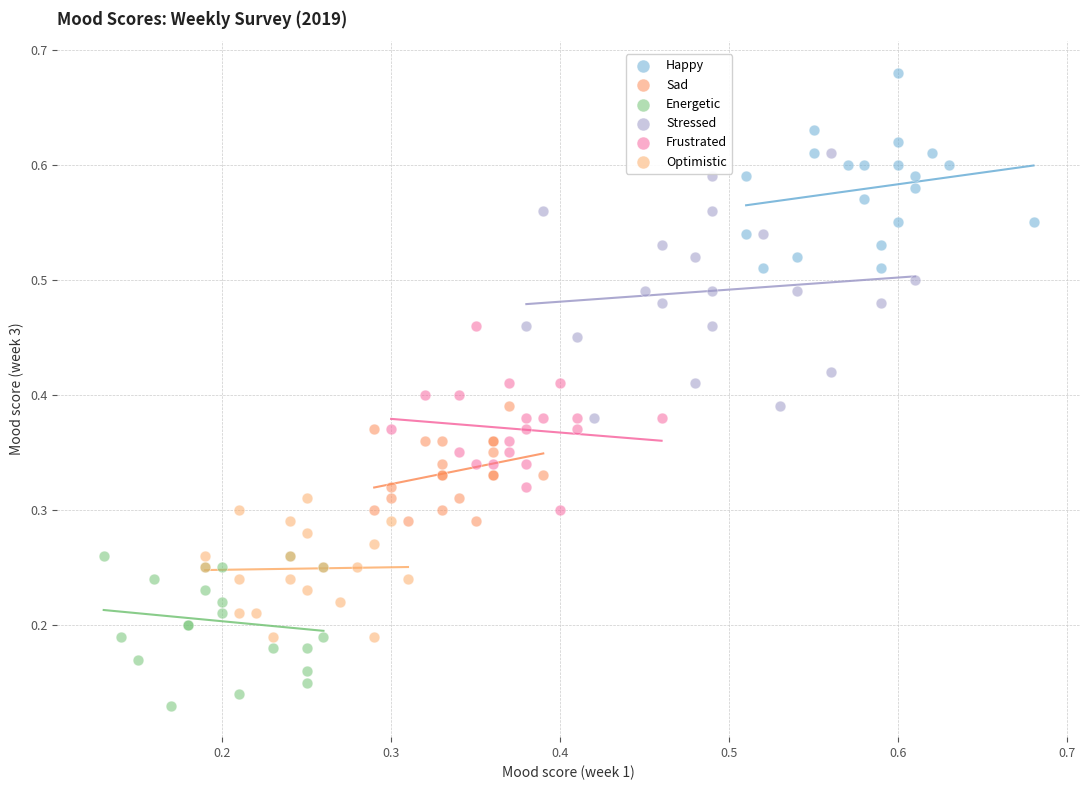

Which series has the widest spread of Y values?

Stressed